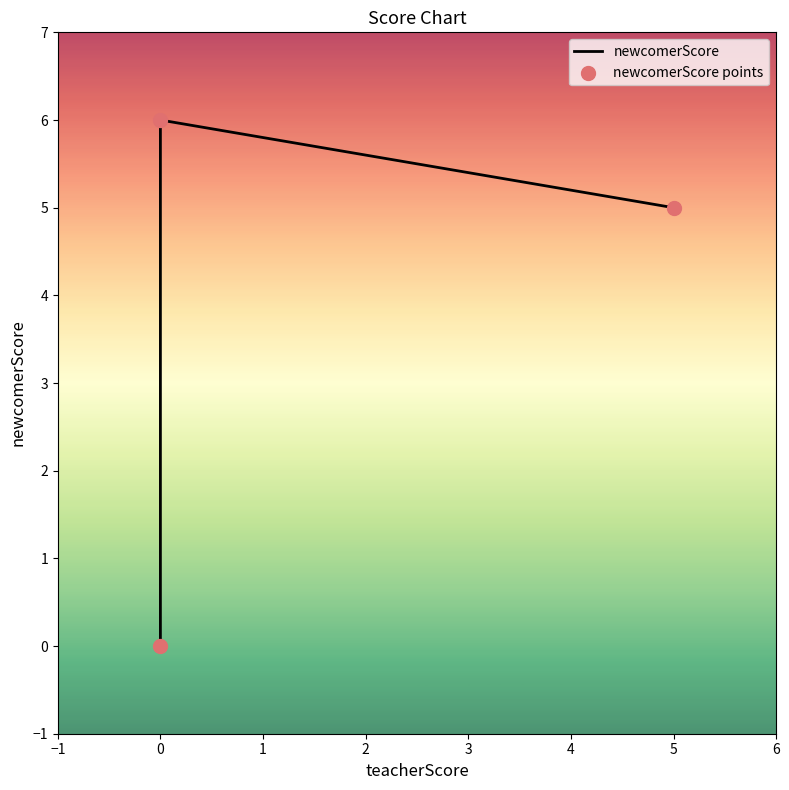

Which series contains the lowest Y value?

newcomerScore